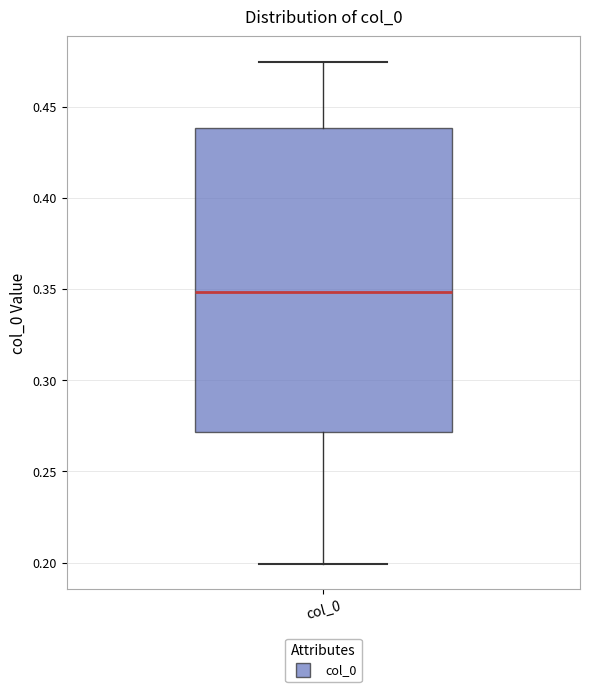

Where is the lower edge of the box for col_0 on the y-axis? The values are not printed on the chart, so give them approximately, as read against the axis.

0.270